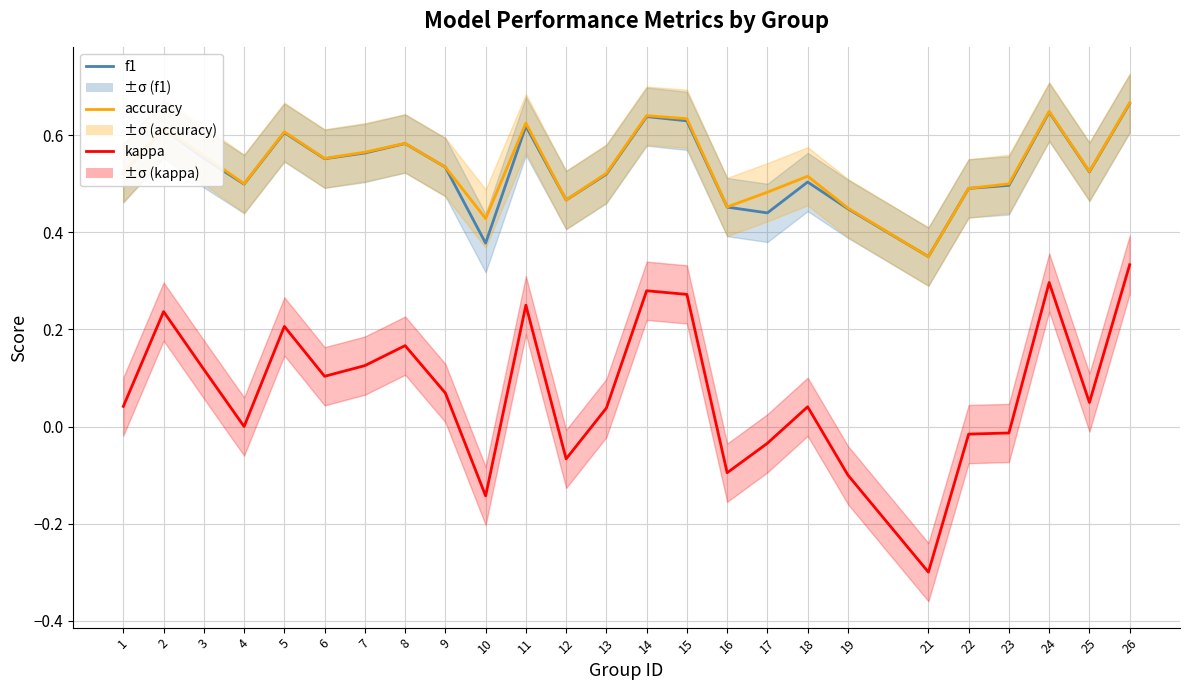

Reading right to left, transcribe all the data shown in this chart.

kappa: 26=0.3	25=0.0	24=0.3	23=-0.0	22=-0.0	21=-0.3	19=-0.1	18=0.0	17=-0.0	16=-0.1	15=0.3	14=0.3	13=0.0	12=-0.1	11=0.2	10=-0.1	9=0.1	8=0.2	7=0.1	6=0.1	5=0.2	4=0.0	3=0.1	2=0.2	1=0.0
f1: 26=0.7	25=0.5	24=0.6	23=0.5	22=0.5	21=0.3	19=0.4	18=0.5	17=0.4	16=0.5	15=0.6	14=0.6	13=0.5	12=0.5	11=0.6	10=0.4	9=0.5	8=0.6	7=0.6	6=0.6	5=0.6	4=0.5	3=0.6	2=0.6	1=0.5
accuracy: 26=0.7	25=0.5	24=0.6	23=0.5	22=0.5	21=0.3	19=0.5	18=0.5	17=0.5	16=0.5	15=0.6	14=0.6	13=0.5	12=0.5	11=0.6	10=0.4	9=0.5	8=0.6	7=0.6	6=0.6	5=0.6	4=0.5	3=0.6	2=0.6	1=0.5